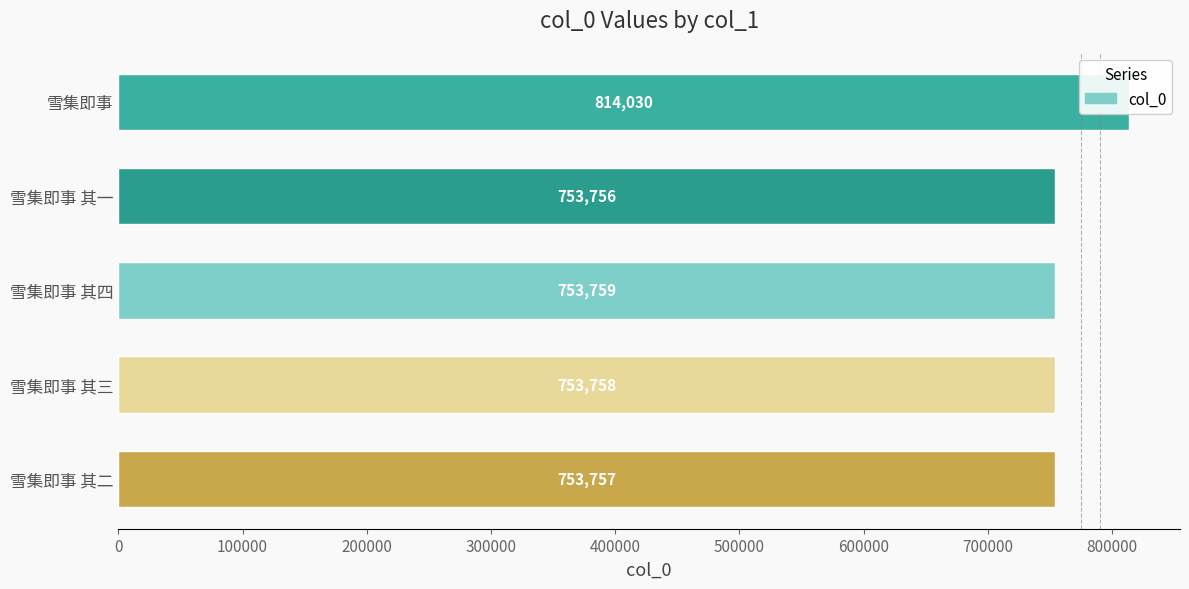

What is the difference between the second highest and minimum values?

3